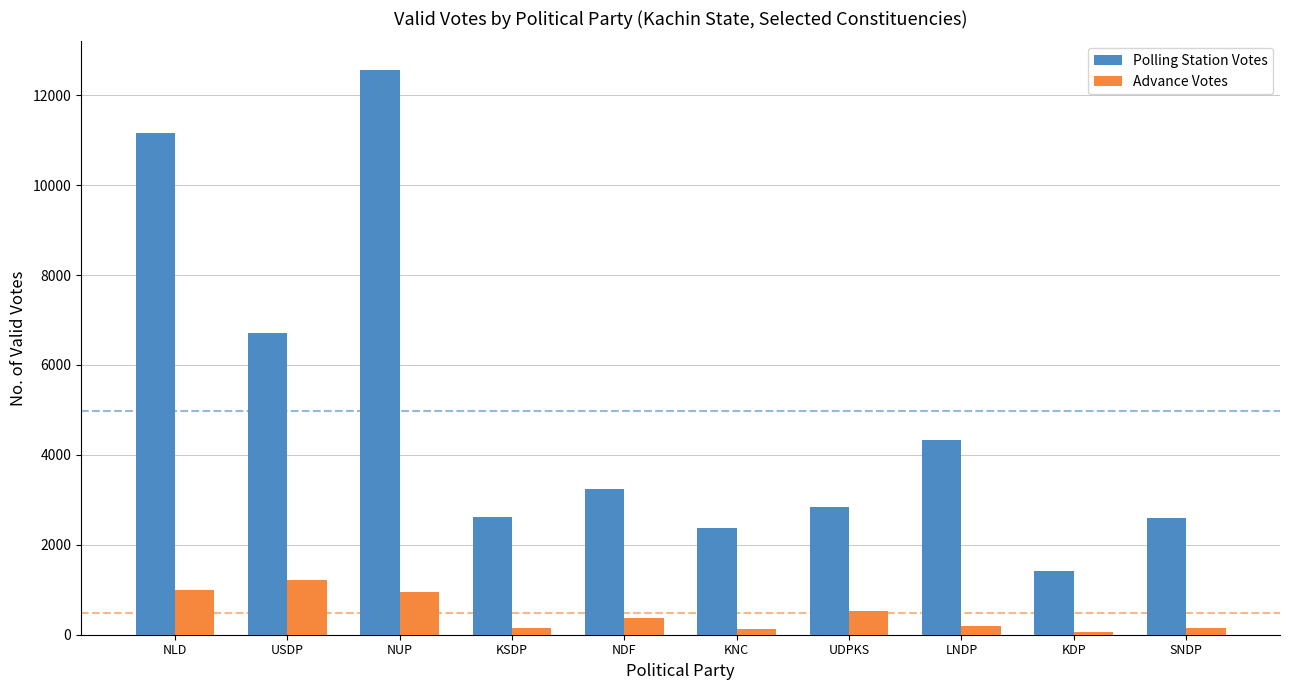

What is the label of the 7th bar from the right?

KSDP